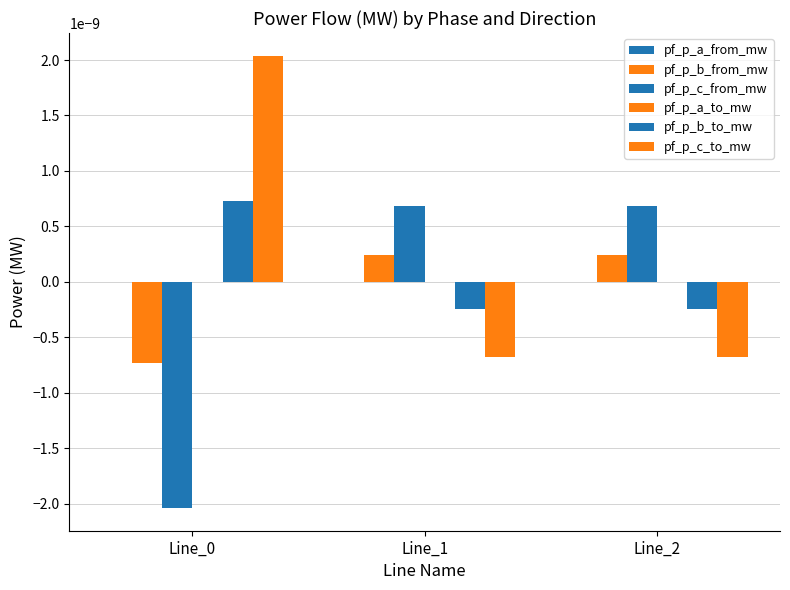

How many groups of bars are there?

3